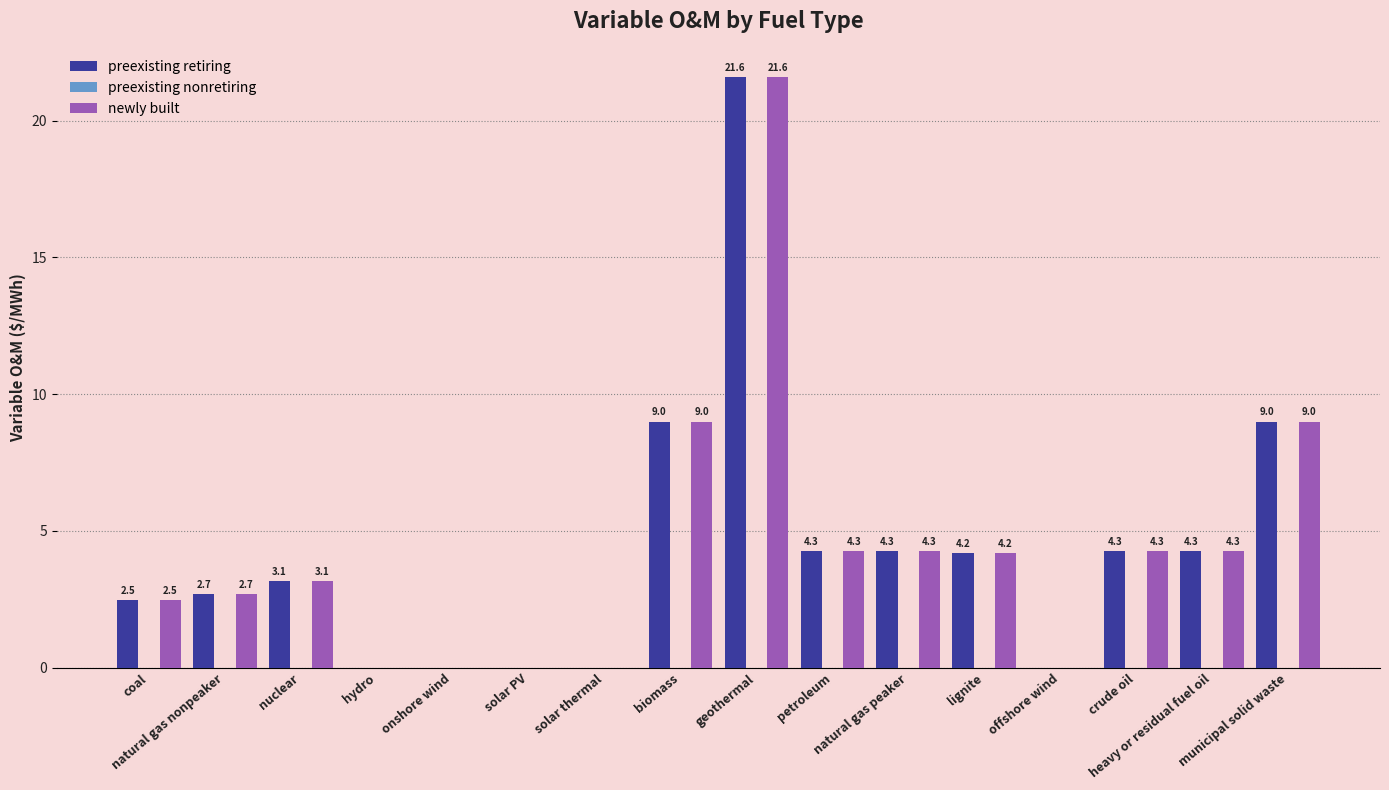

Is it true that newly built equals 34.6 at geothermal?

False